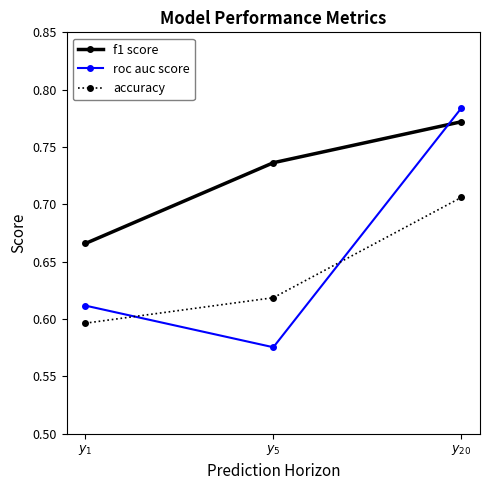

Rank the series by their average value, from lowest to highest.

accuracy, roc auc score, f1 score